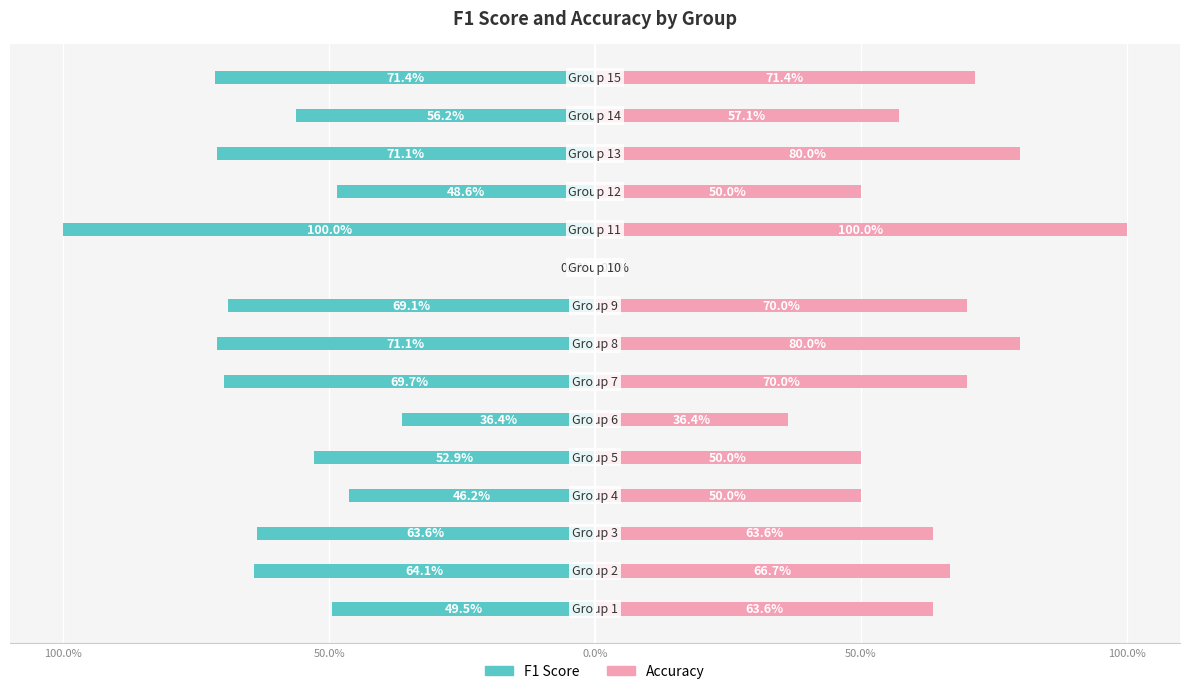

What are all the series names shown in the legend?

F1 Score, Accuracy